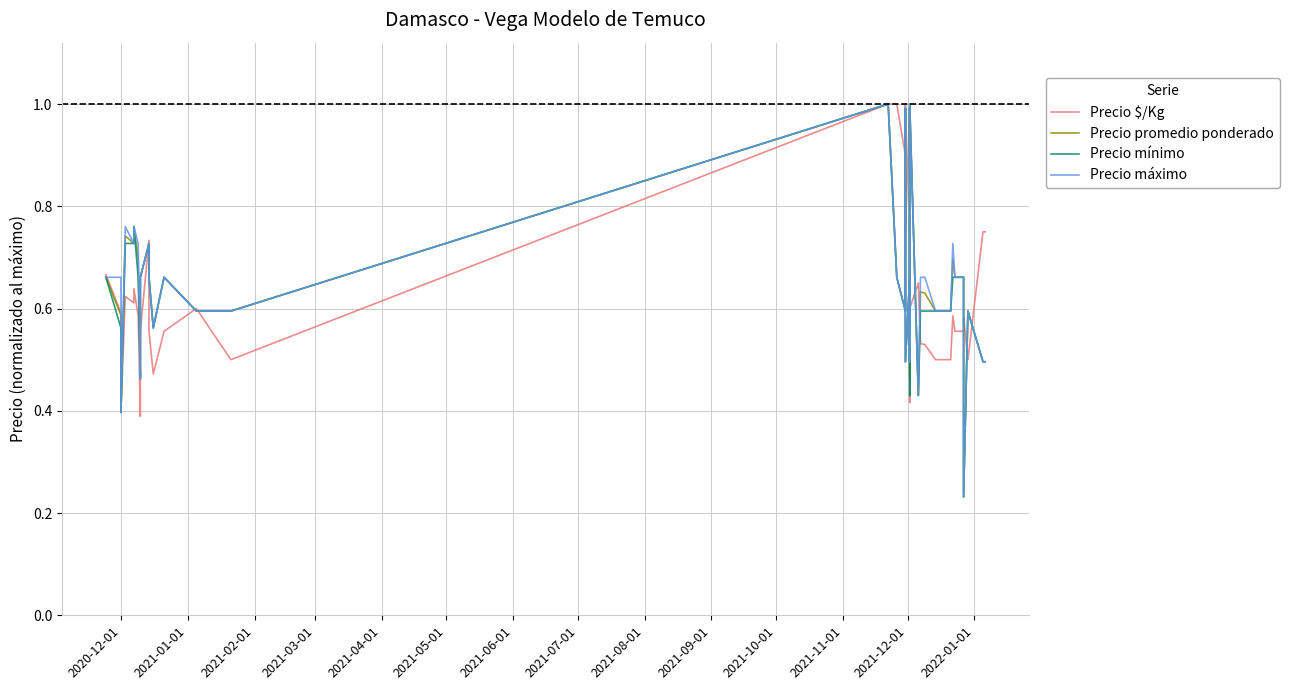

What are all the series names shown in the legend?

Precio $/Kg, Precio promedio ponderado, Precio mínimo, Precio máximo